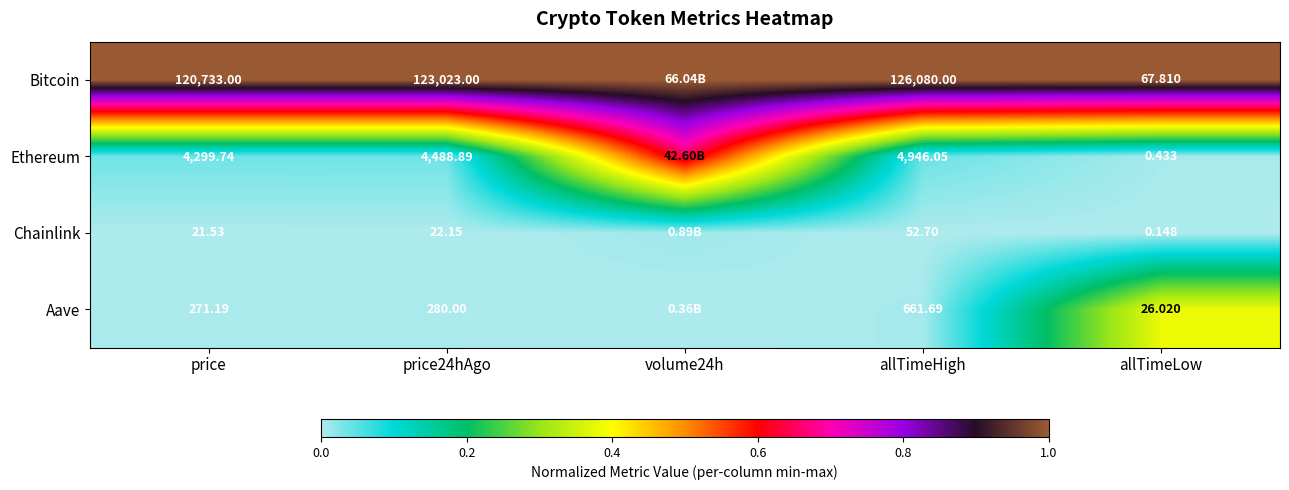

Which series changed the most between price and allTimeLow?

Bitcoin